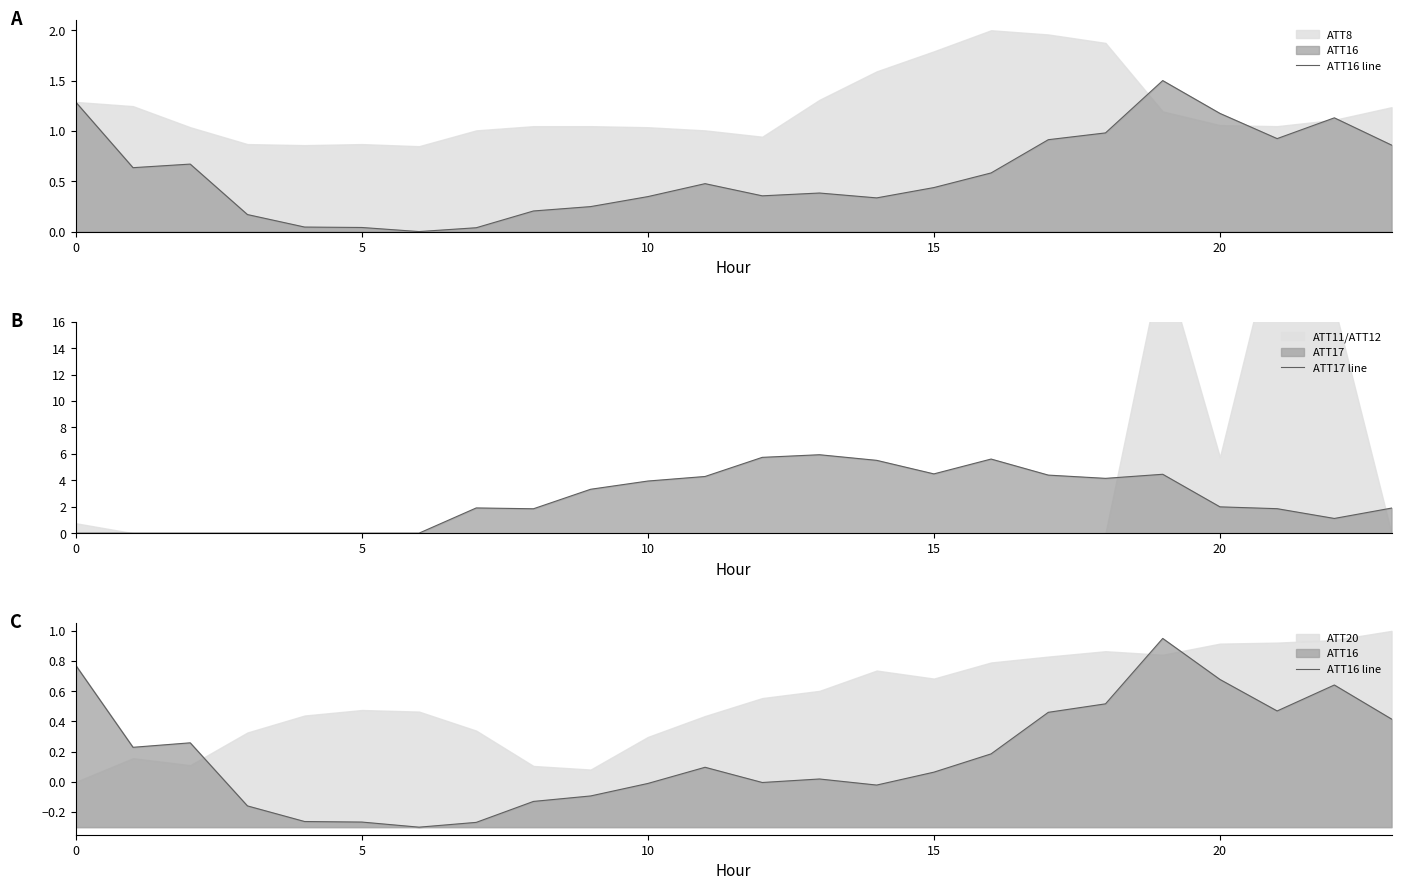

At which category does ATT17 line reach its first local valley?

8